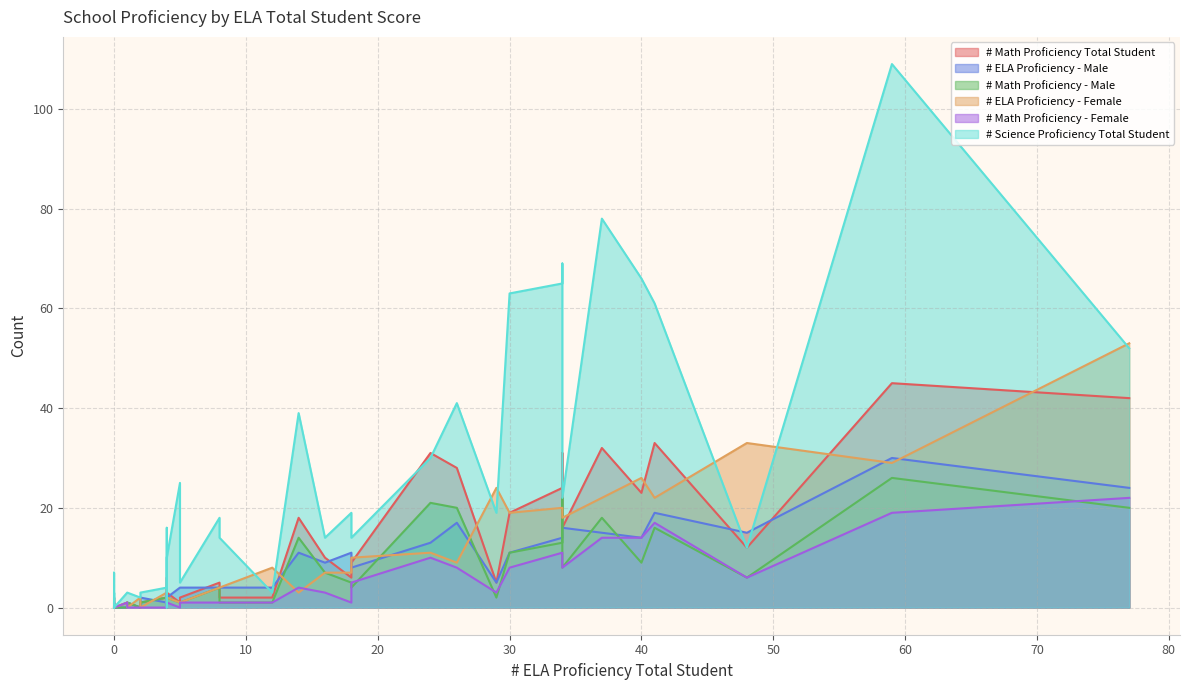

What are all the series names shown in the legend?

# Math Proficiency Total Student, # ELA Proficiency - Male, # Math Proficiency - Male, # ELA Proficiency - Female, # Math Proficiency - Female, # Science Proficiency Total Student